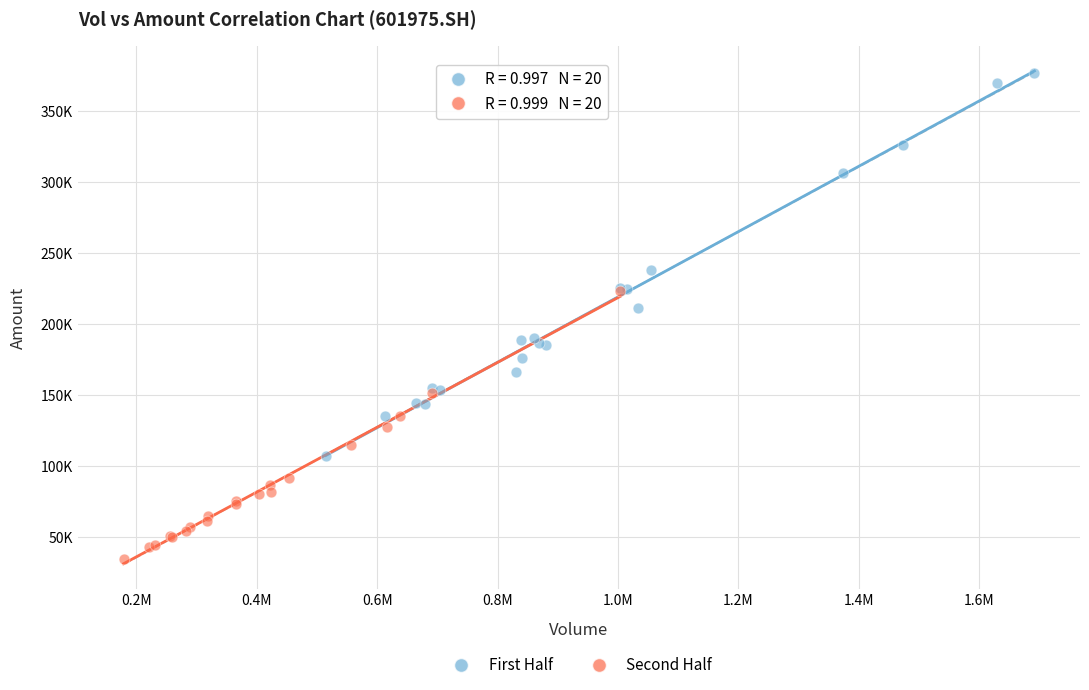

Which series has the largest Y range (max minus min)?

First Half